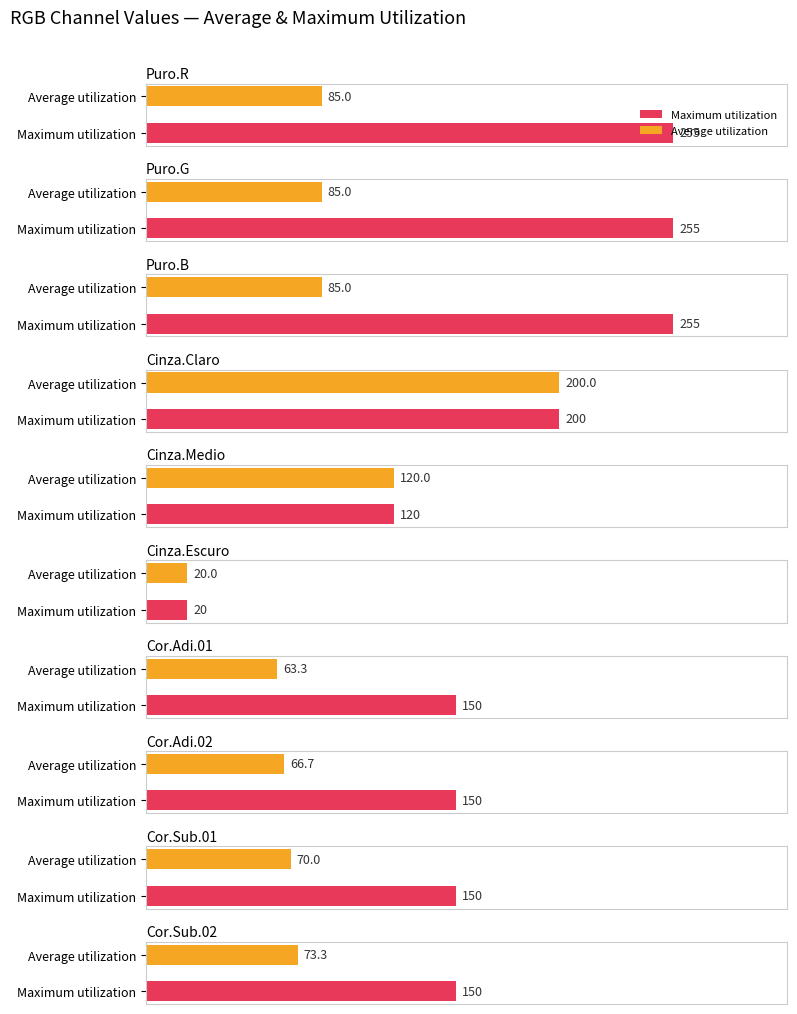

Which series has the largest total across all categories?

Red